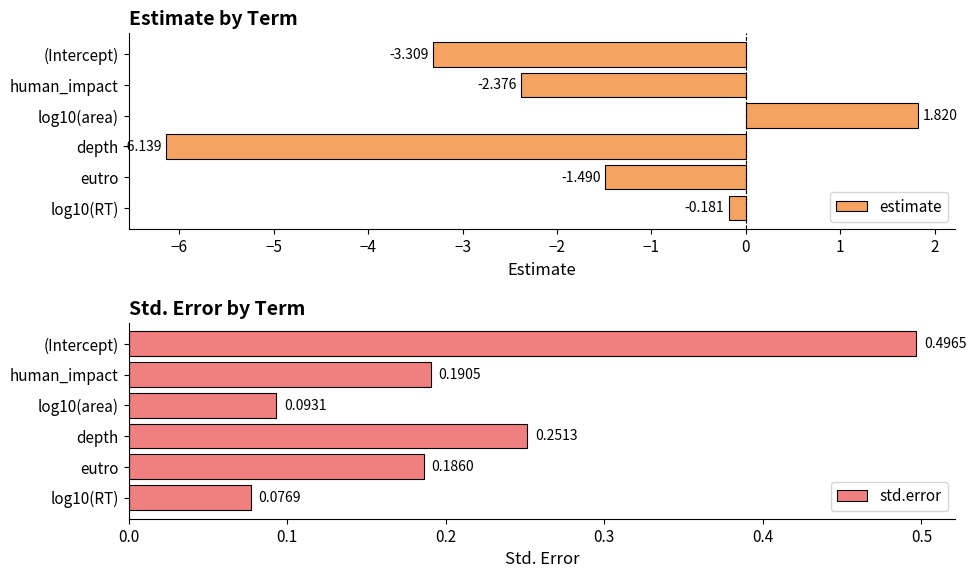

Are the bars horizontal?

Yes